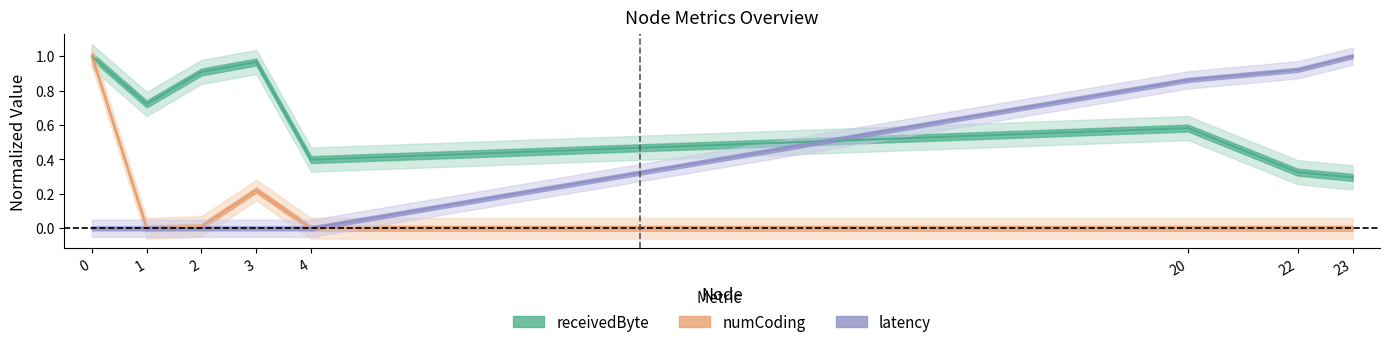

Rank the series by their maximum value, from highest to lowest.

receivedByte, numCoding, latency